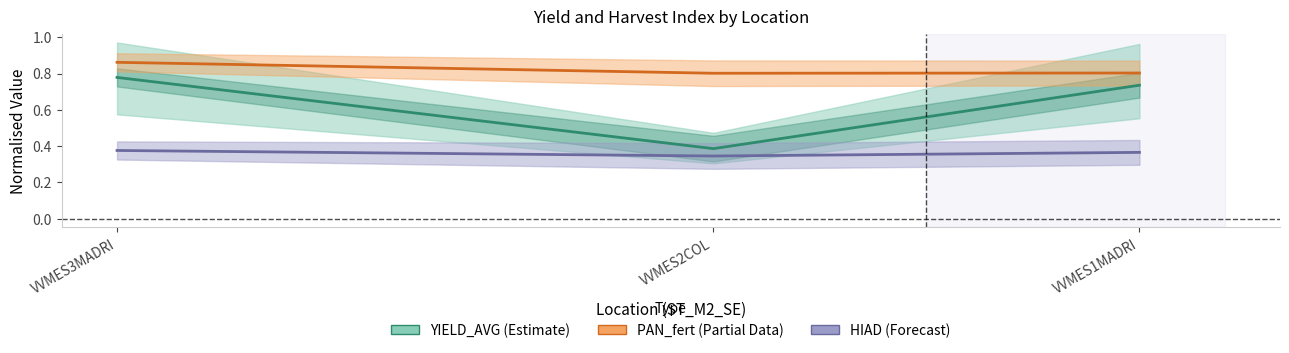

Rank the series at VVMES1MADRI from lowest to highest value.

HIAD, YIELD_AVG, PAN_fert